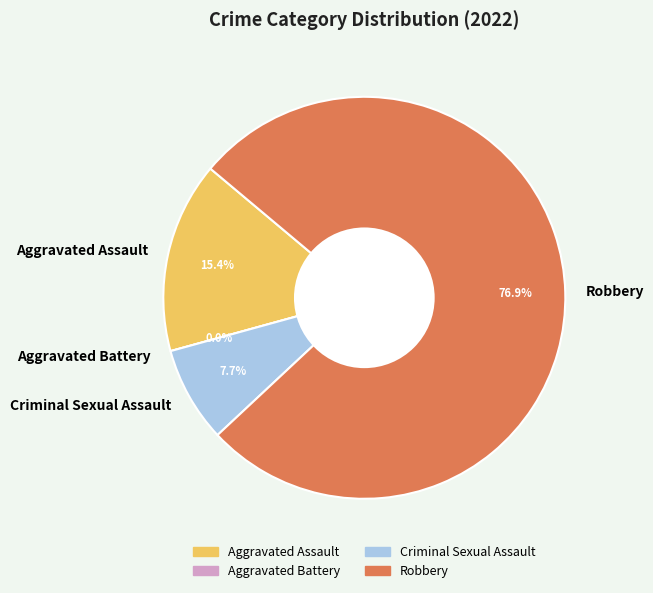

Is the sum of Criminal Sexual Assault and Robbery greater than half?

Yes